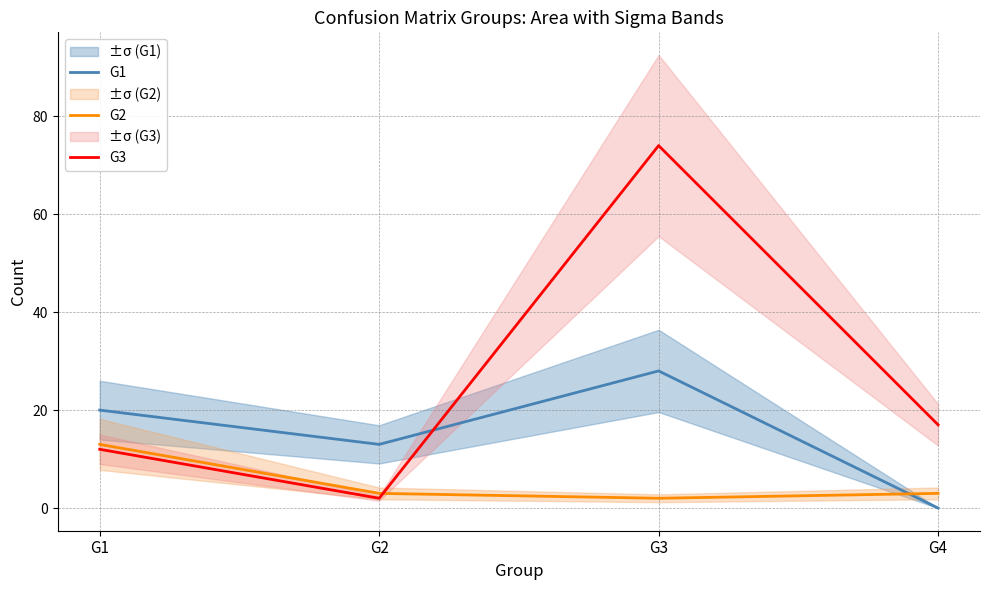

The G2 series shows 3 at G3. True or false?

False